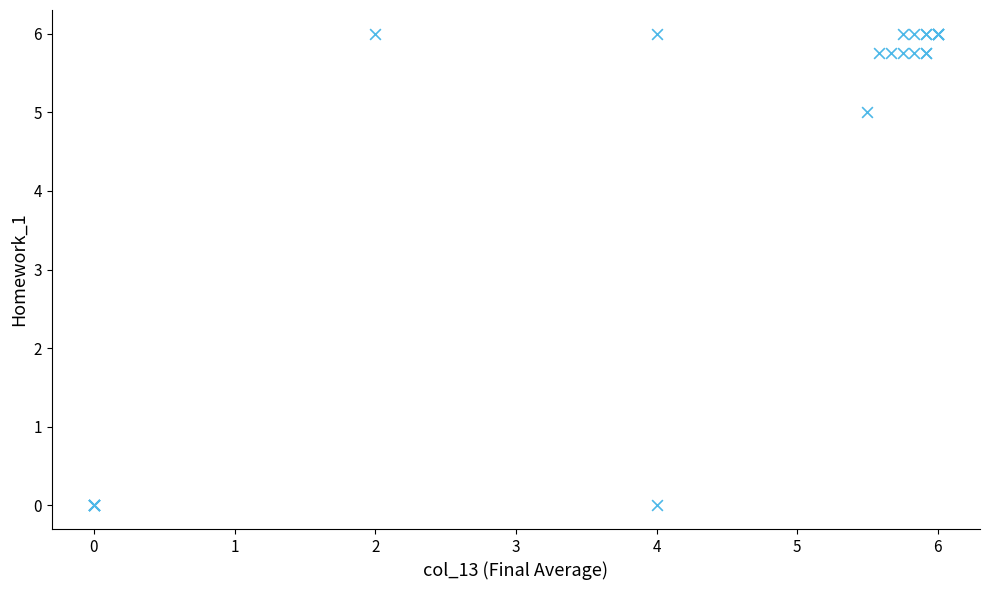

What Y value in the scatter plot is closest to 3?

5.0